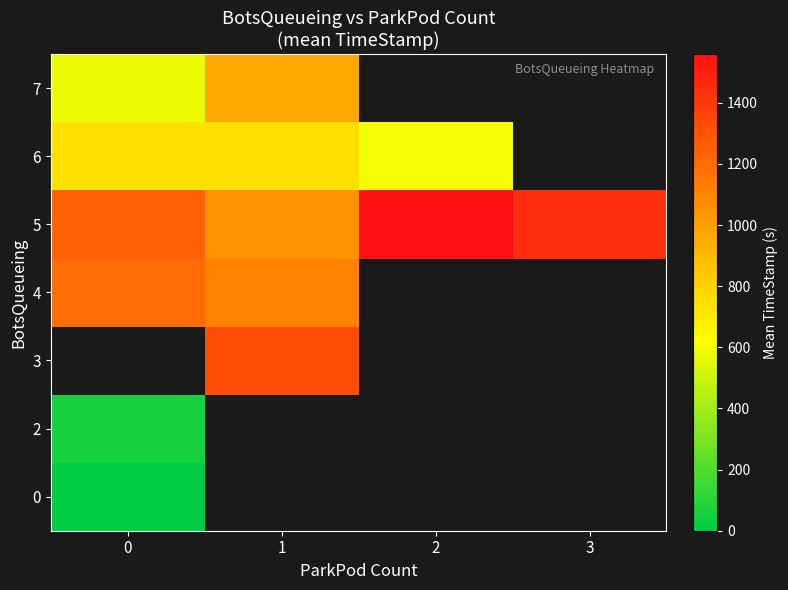

The value of 5 at 0 is 425.8. True or false?

False